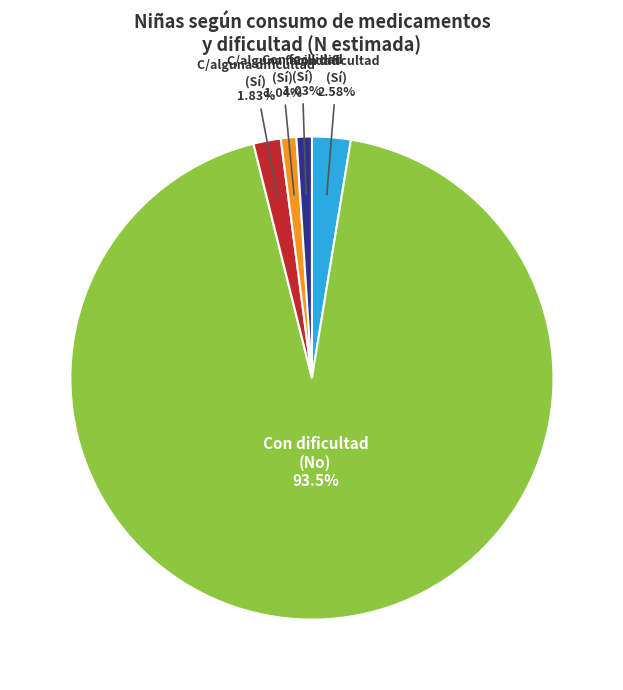

To the nearest percent, what is the difference between the largest and smallest slice percentages?

92%